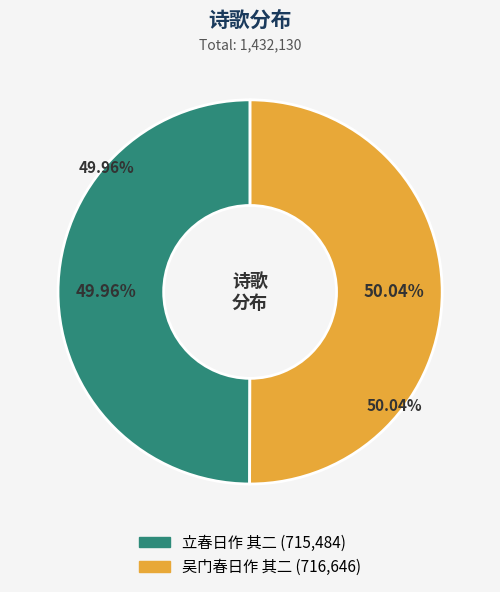

Rank the categories by value from highest to lowest.

吴门春日作 其二, 立春日作 其二